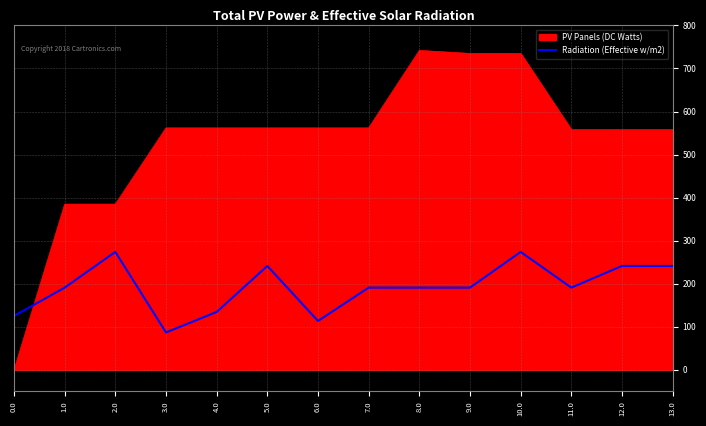

The value of Radiation (Effective w/m2) at 9.0 is 191.1. True or false?

True